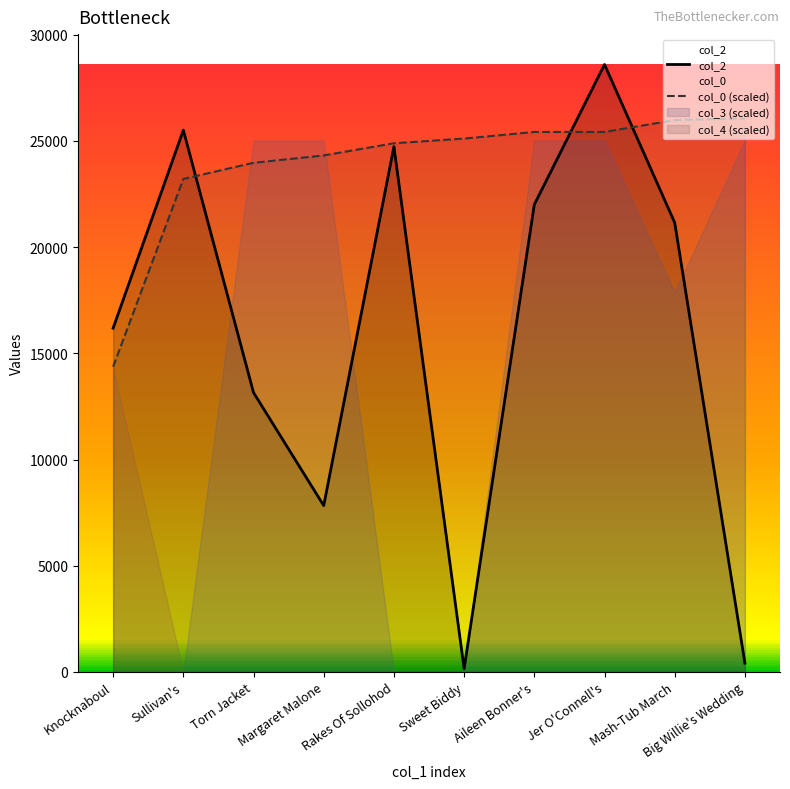

What is the lowest value of the col_0 (scaled) series?

14366.8